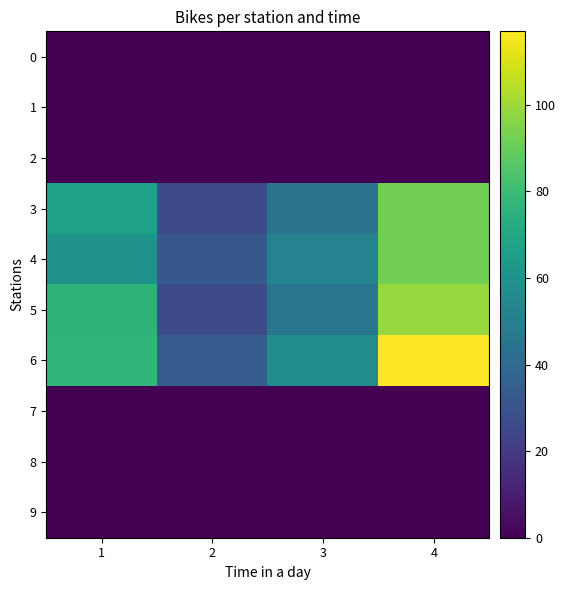

What is the total value across all series at 1?

280